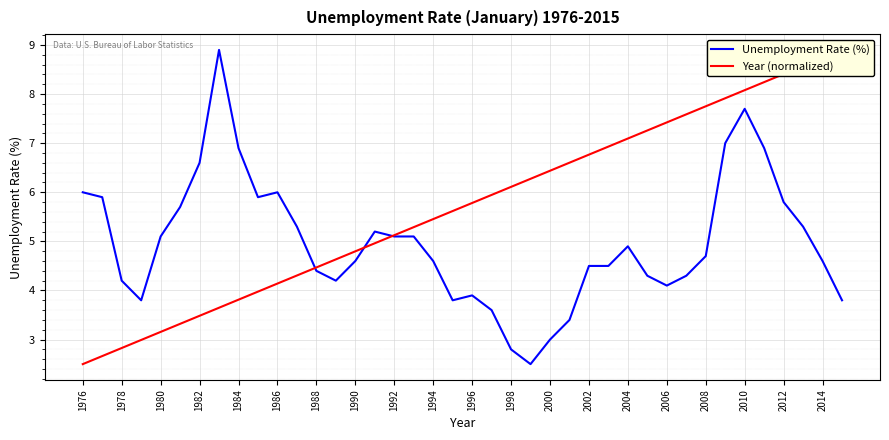

Is it true that Unemployment Rate (%) equals 4.1 at 2006?

True